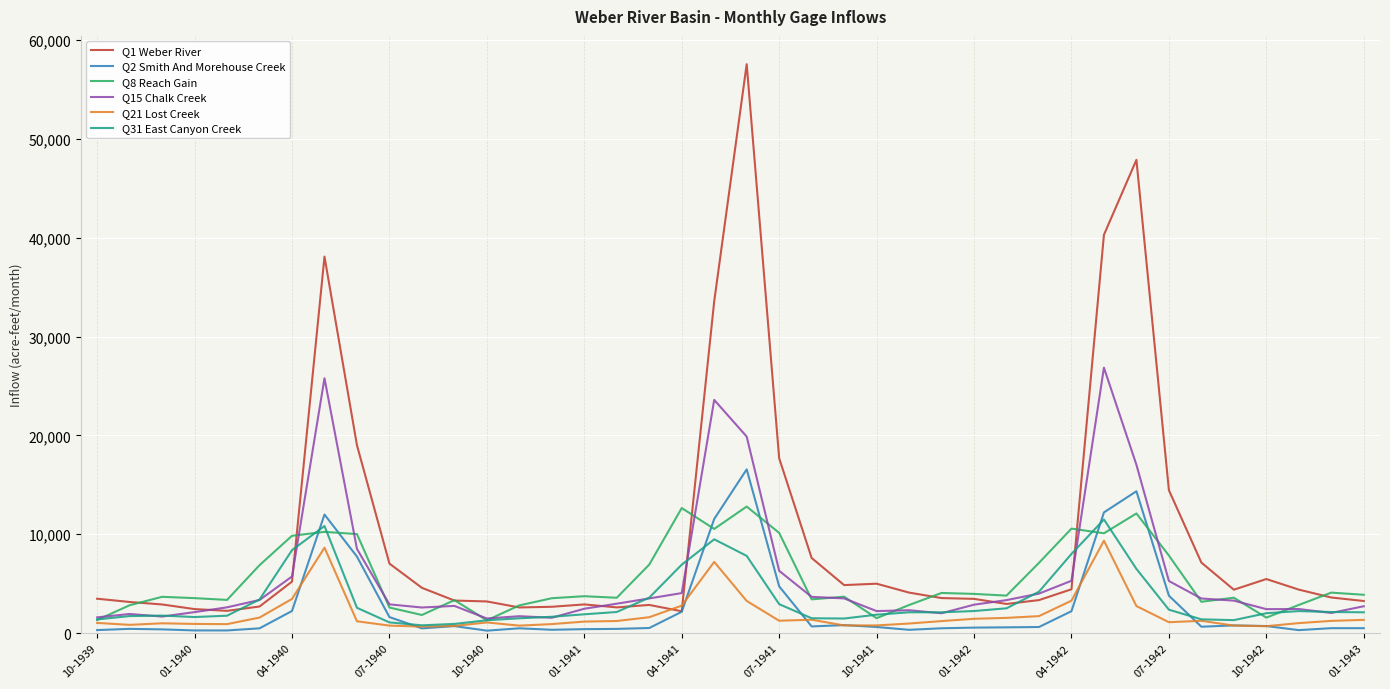

Which series has the largest total across all categories?

Q1 Weber River